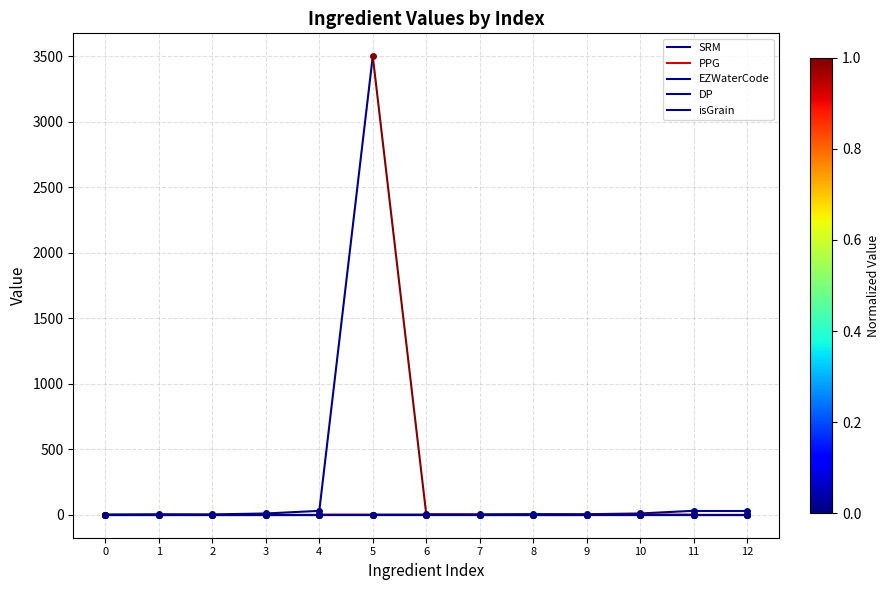

How many SRM values are between 2 and 4?

2